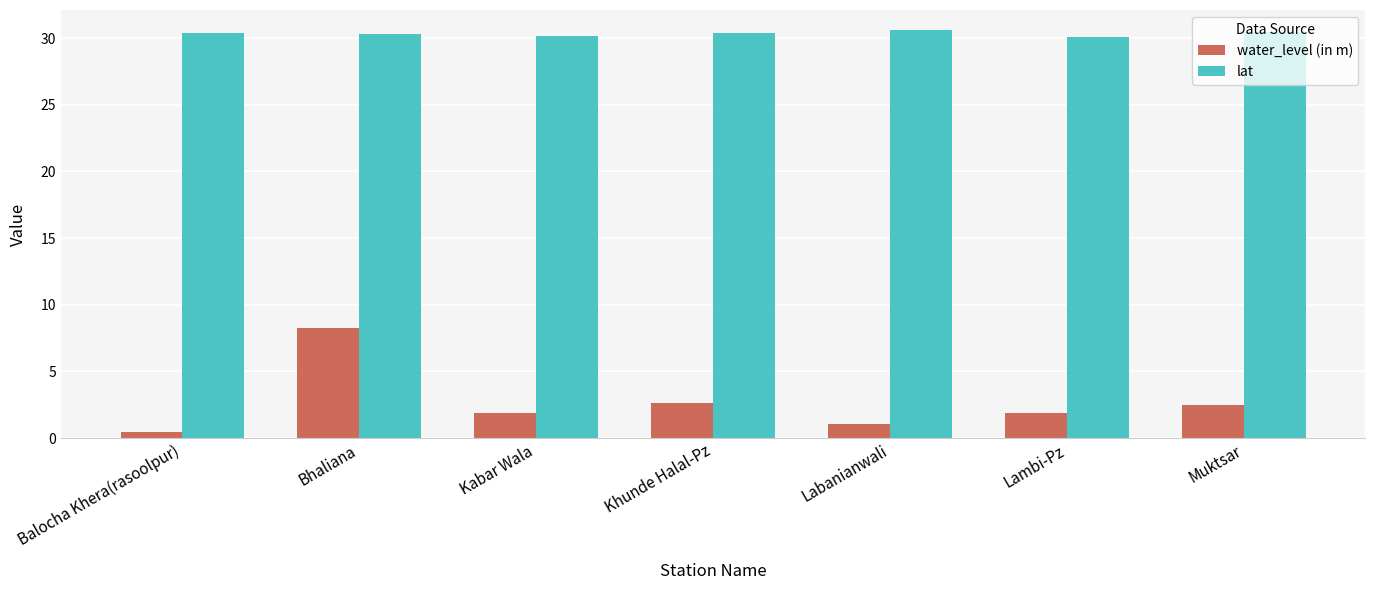

What is the approximate value of water_level (in m) at Kabar Wala?

1.9